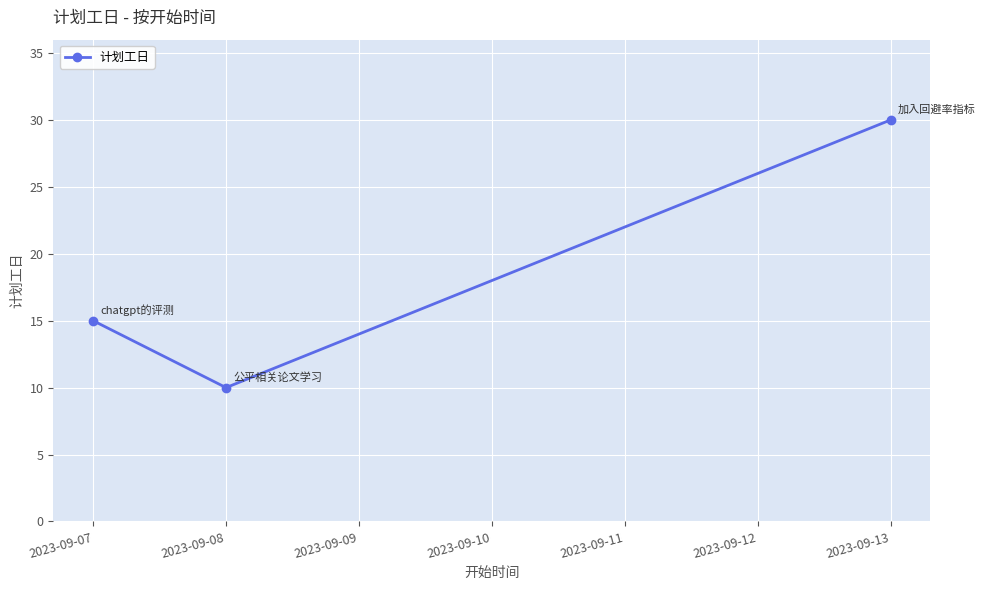

Which category has the lowest value across all series?

2023-09-08